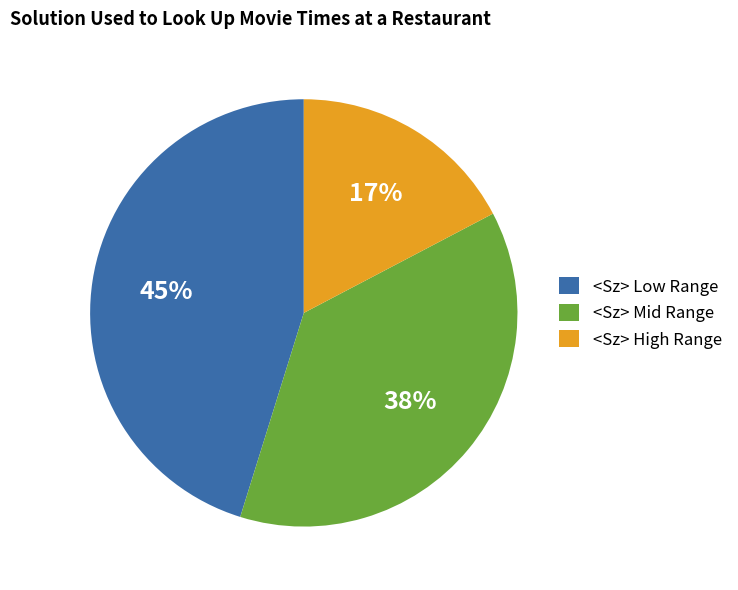

To the nearest percent, what is the difference between the largest and smallest slice percentages?

28%